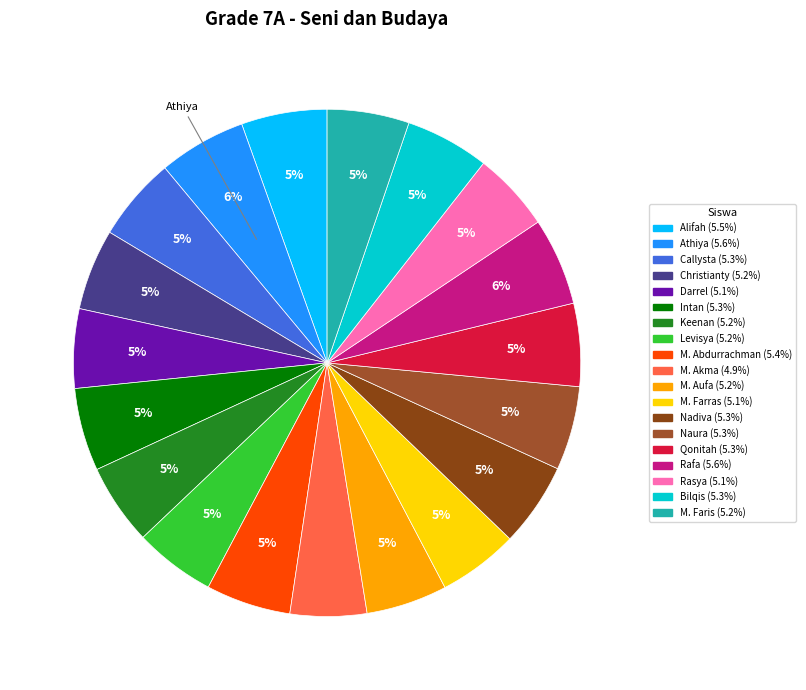

Count the number of slices in the pie.

19